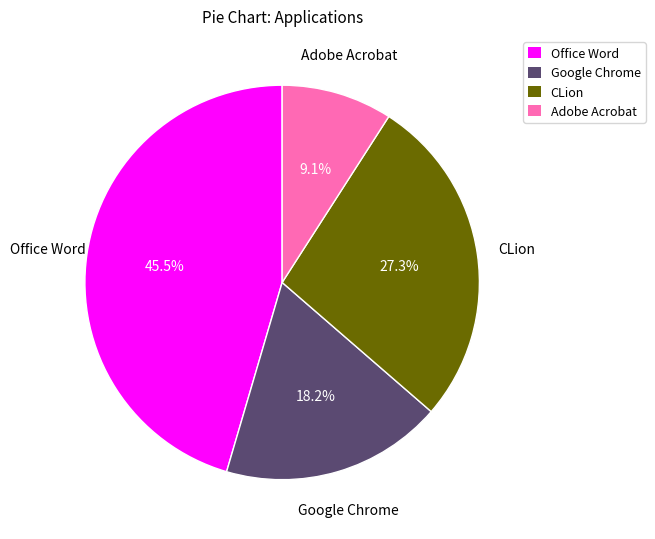

To the nearest percent, what portion does Adobe Acrobat represent?

9%